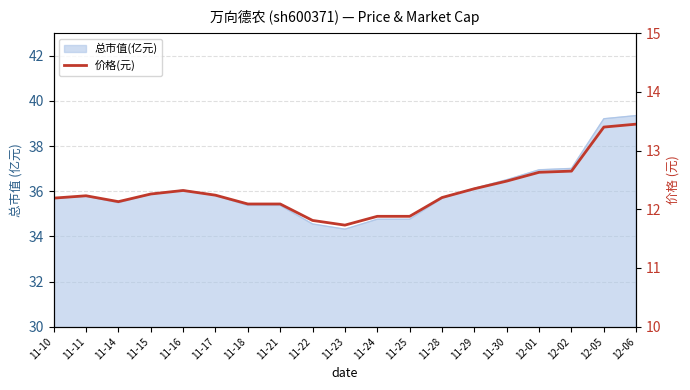

Reading right to left, list all the values displayed in this chart.

13.4	13.4	12.7	12.6	12.5	12.3	12.2	11.9	11.9	11.7	11.8	12.1	12.1	12.2	12.3	12.3	12.1	12.2	12.2